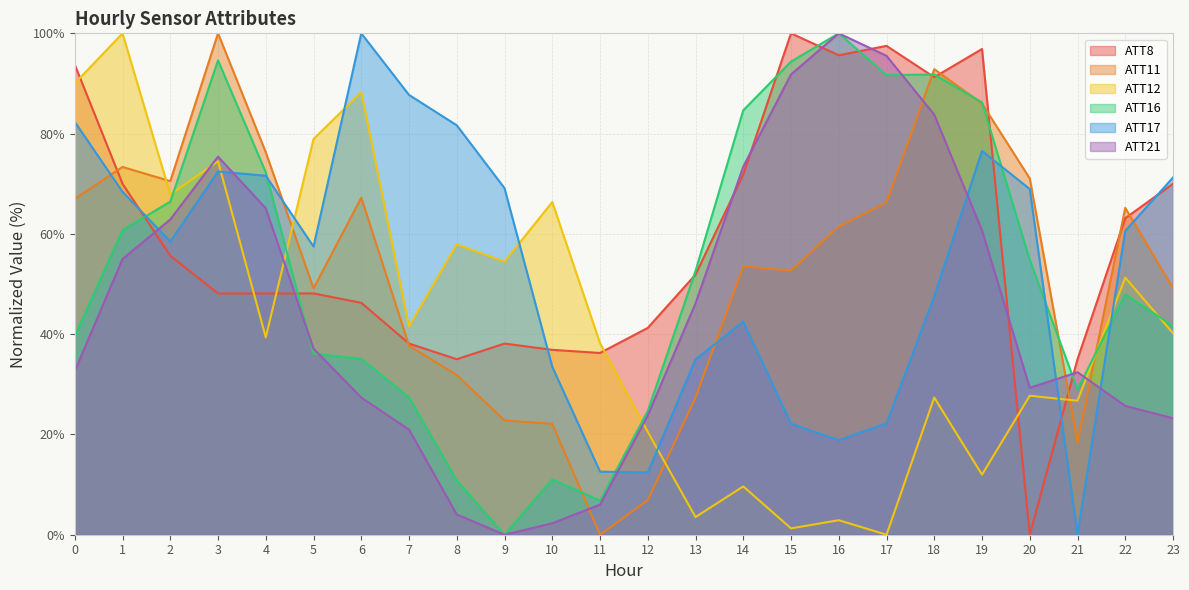

Rank the categories by ATT12 value from lowest to highest.

17, 15, 16, 13, 14, 19, 12, 21, 18, 20, 11, 4, 23, 7, 22, 9, 8, 10, 2, 3, 5, 6, 0, 1